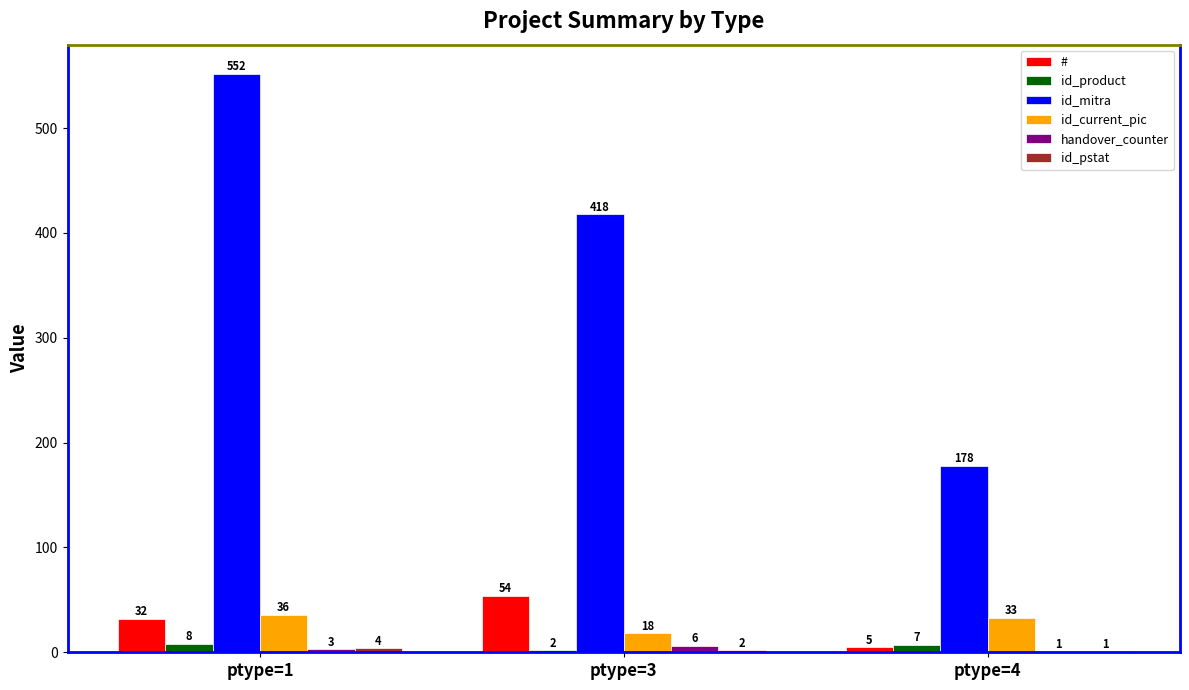

What is the maximum value shown in the chart?

552